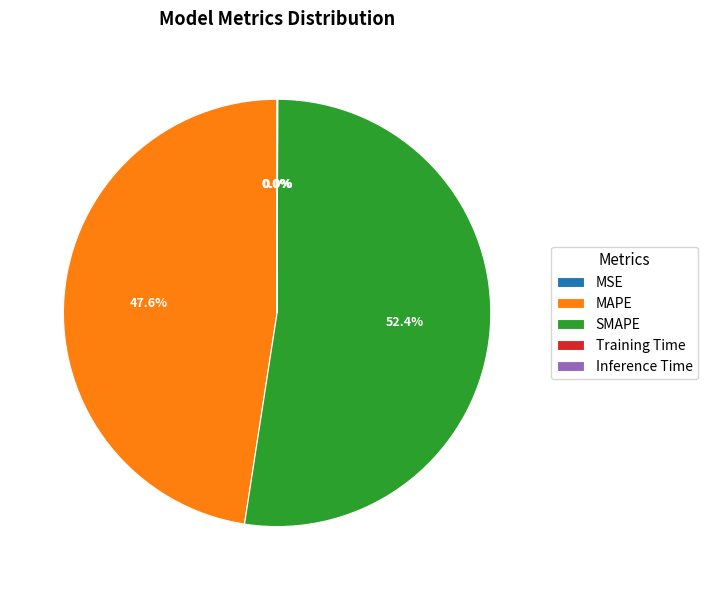

Which category has the biggest portion of the pie?

SMAPE